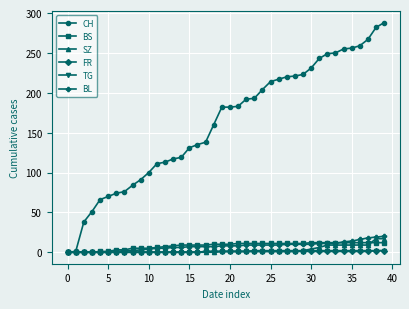

Which series has the largest total across all categories?

CH